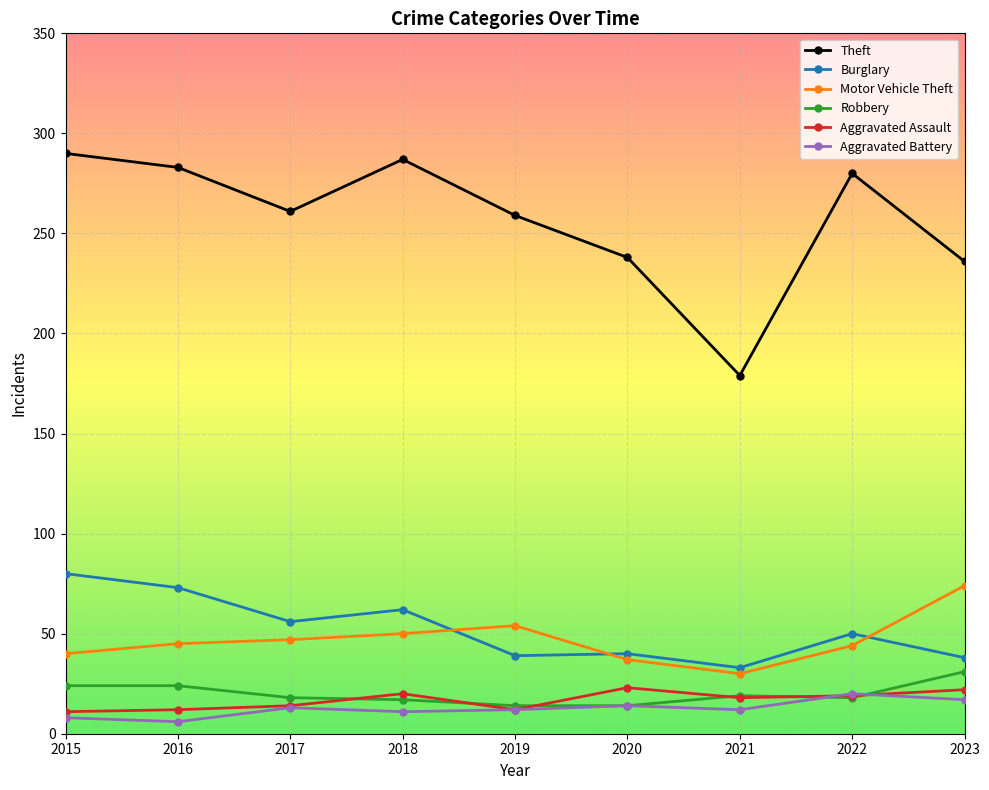

What is the value of the Motor Vehicle Theft point at the 1st from the left?

40